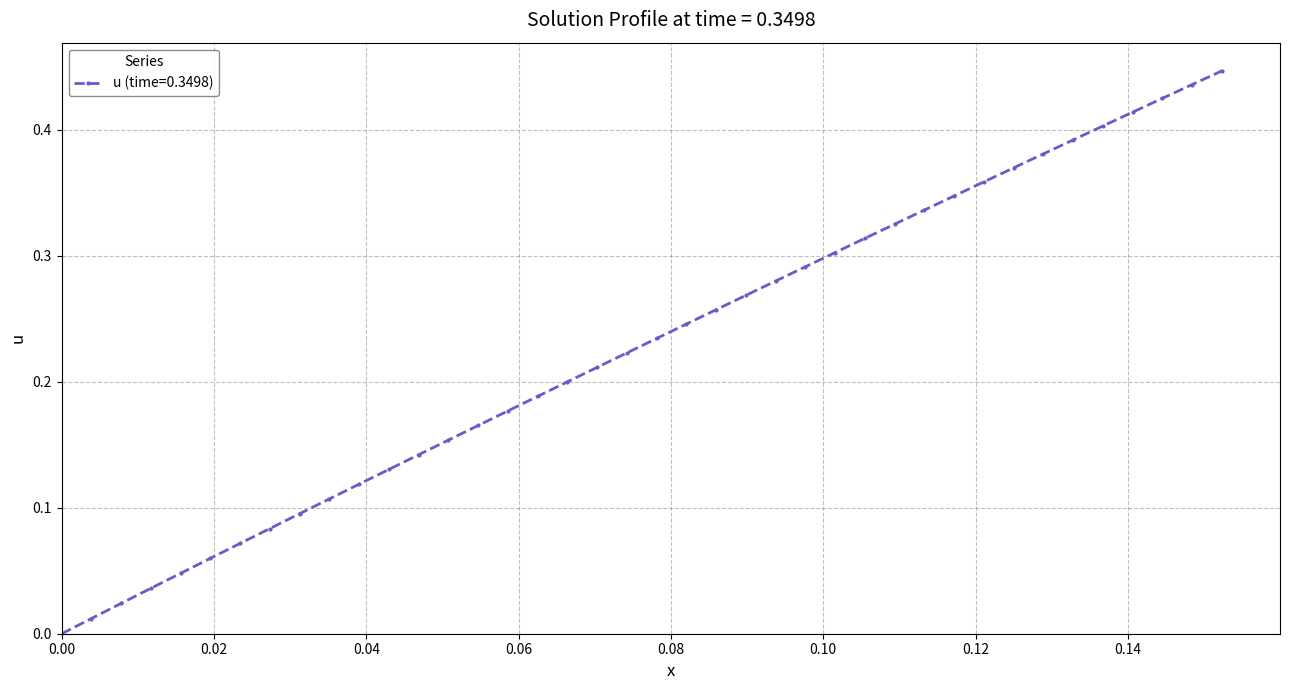

What is the sum of all values?

9.1